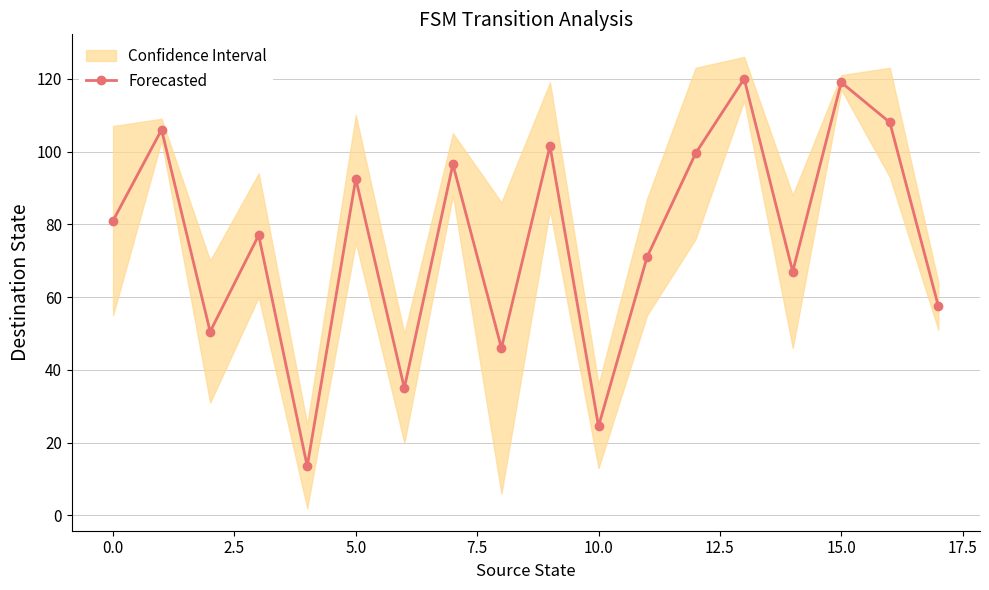

What is the maximum value for Forecasted?

120.0